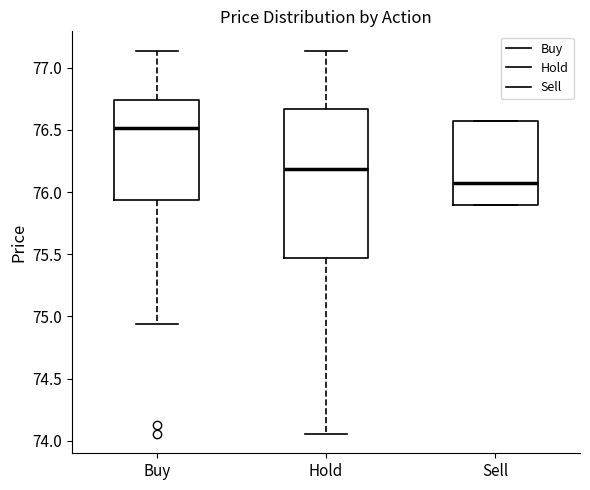

Reading left to right, read every box against the y-axis: the position of its median line, the range the box covers, and the ends of its whiskers. The values are not printed on the chart, so give them approximately, as read against the axis.

Buy: median 76.50, box 75.95 to 76.75, whiskers 74.95 to 77.15
Hold: median 76.20, box 75.45 to 76.65, whiskers 74.05 to 77.15
Sell: median 76.10, box 75.90 to 76.55, whiskers 75.90 to 76.55